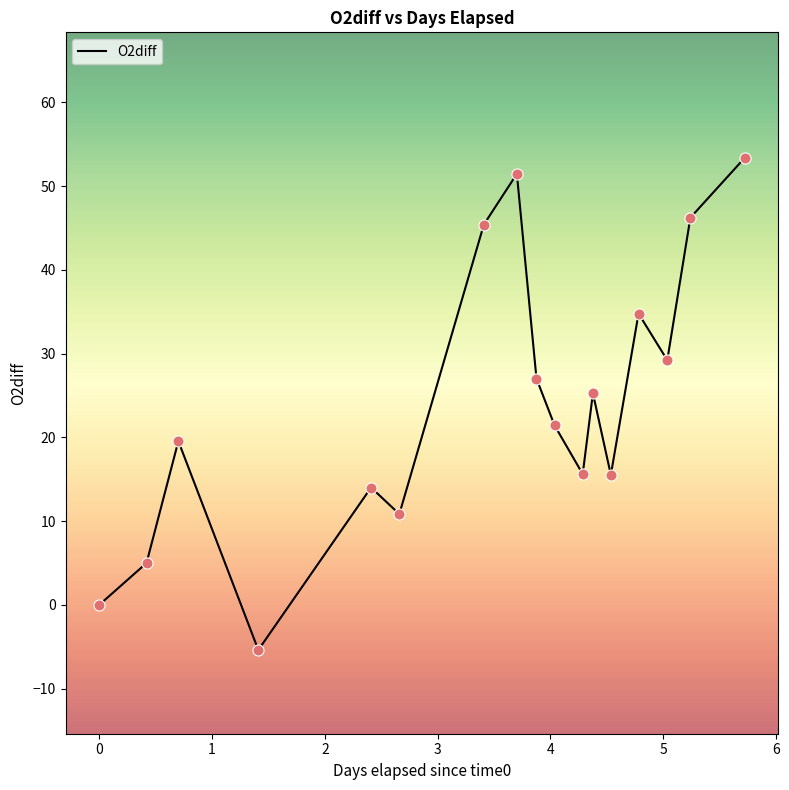

What is the difference between the maximum and minimum values?

58.7